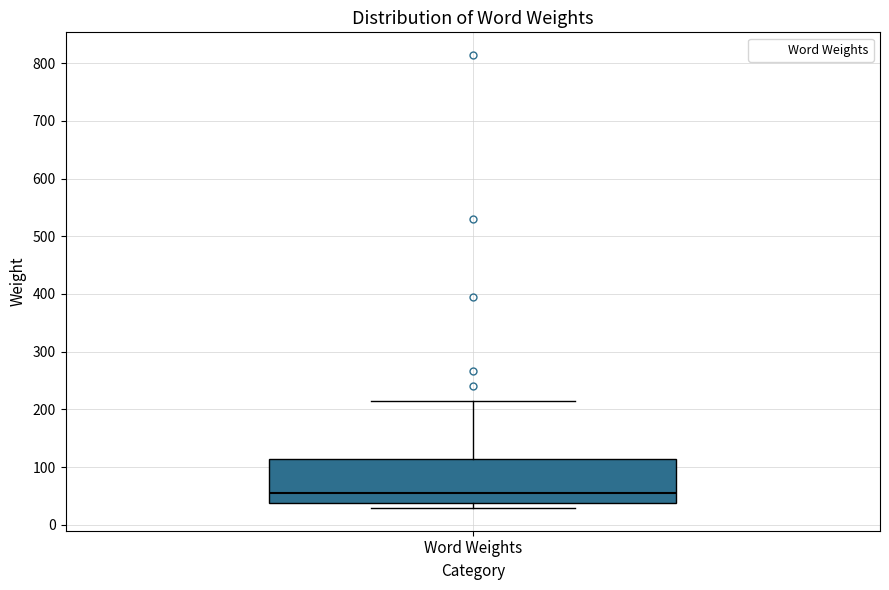

Transcribe this box plot: give where the median line is, the range the box spans, and where the two whiskers end, as read against the y-axis. The values are not printed on the chart, so give them approximately, as read against the axis.

median 60, box 40 to 110, whiskers 30 to 210